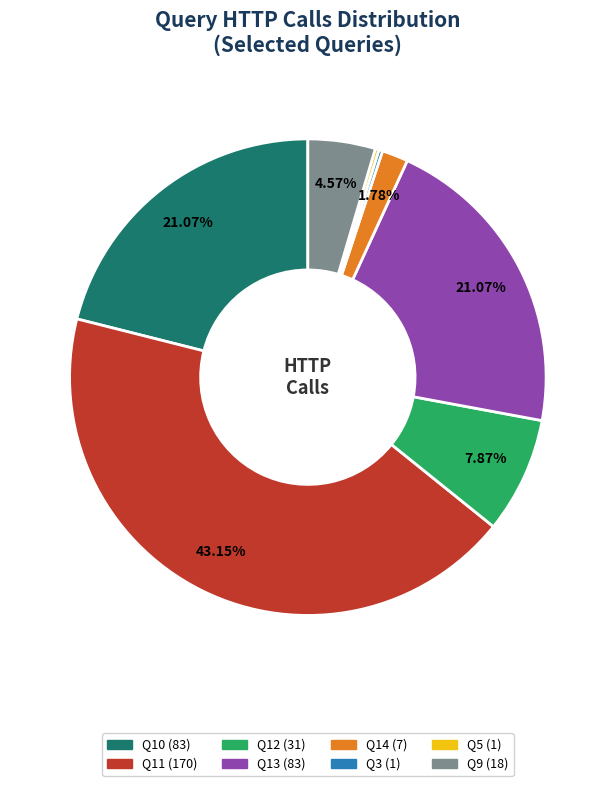

Does Q12 represent more than half of the total?

No